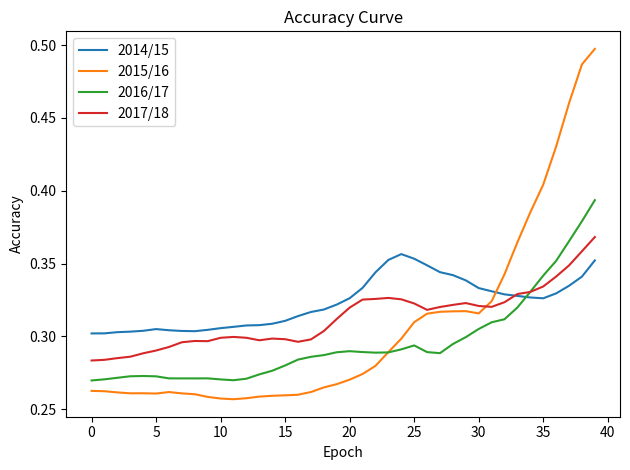

Count the 2014/15 values in the range 0 to 1.

40